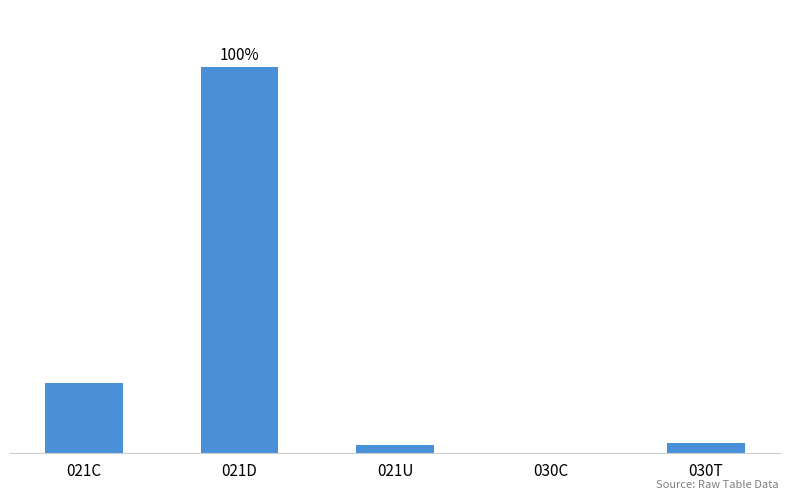

How many bars are there in total?

5